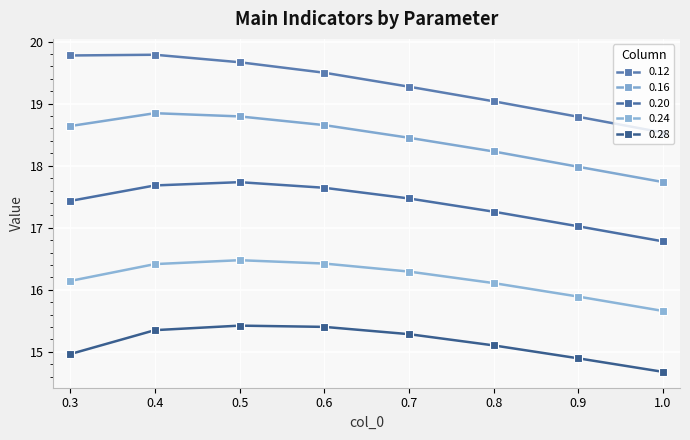

True or false: 0.28 and 0.20 cross at least once.

False